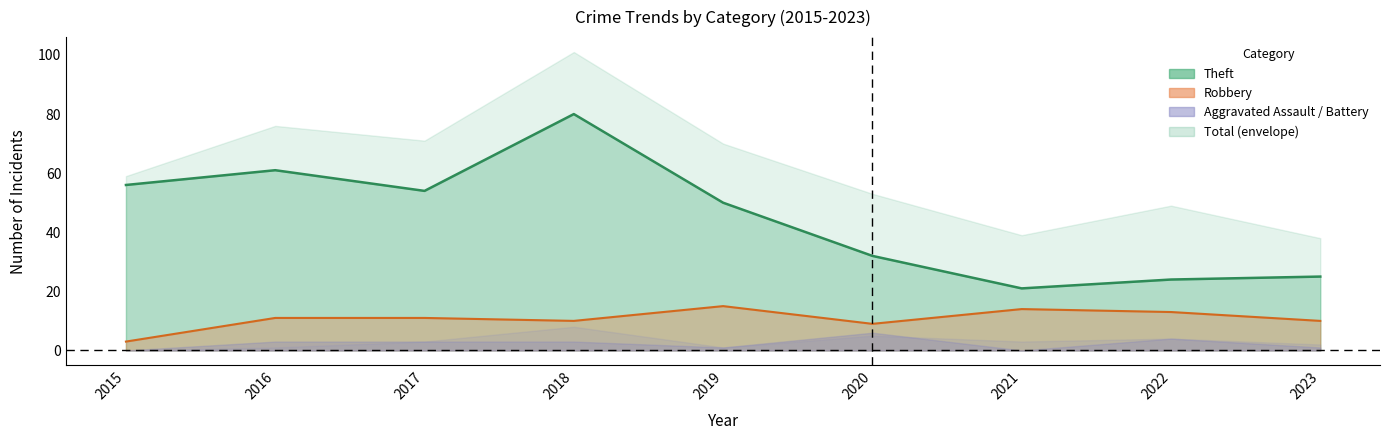

In Theft (line), how many points are lower than both neighbors (excluding endpoints)?

2